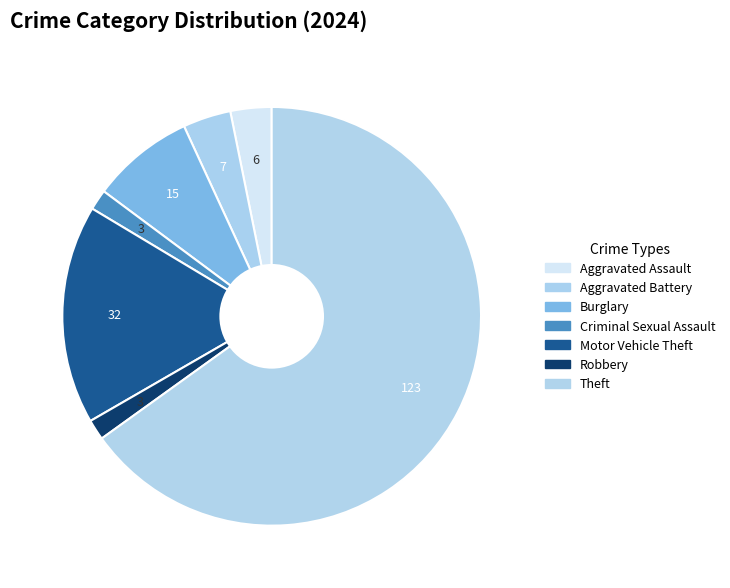

Does Theft represent more than half of the total?

Yes